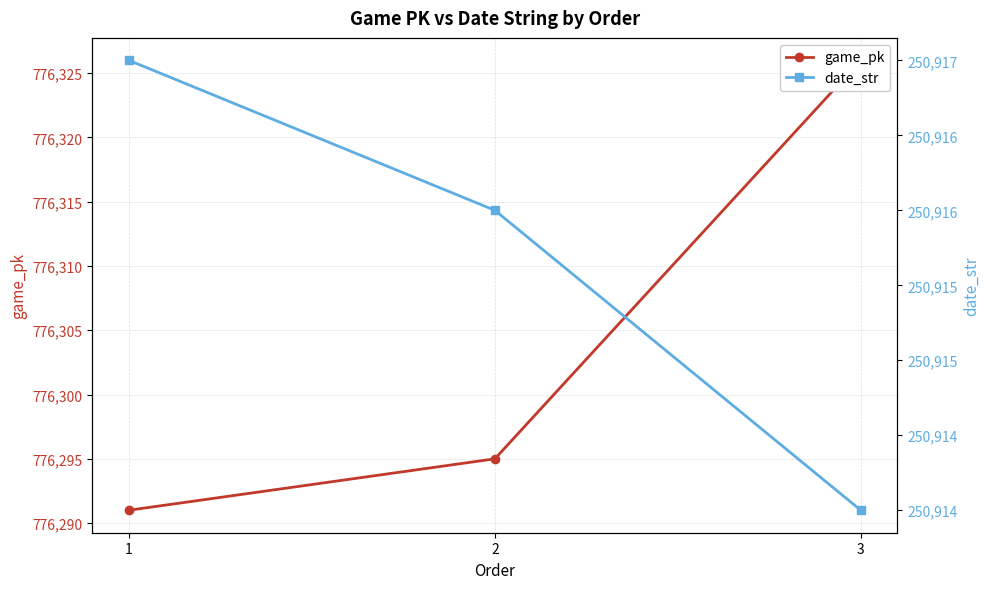

What is the difference between the game_pk values at 3 and 1?

35